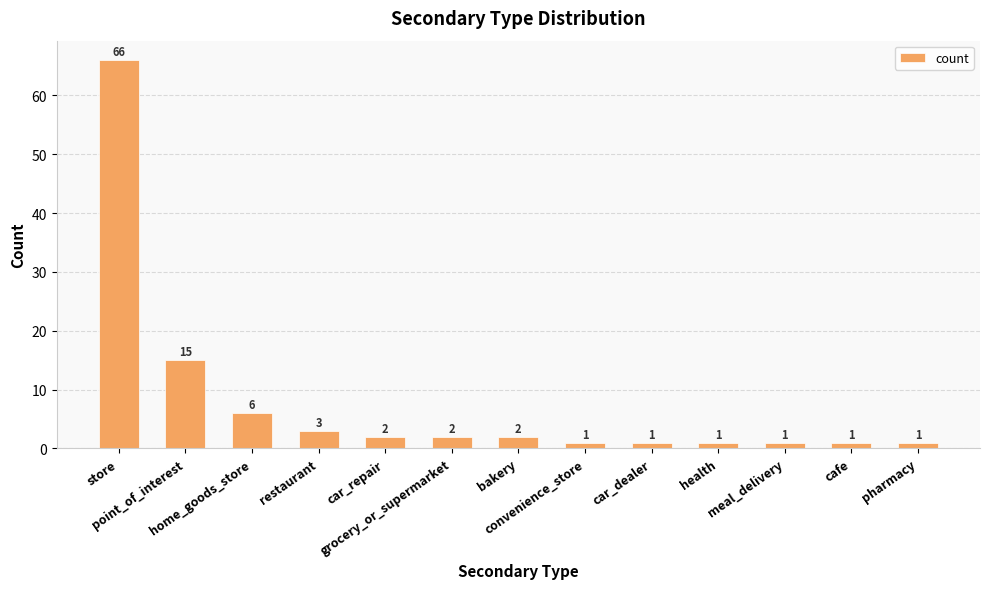

What is the label of the 12th bar from the right?

point_of_interest